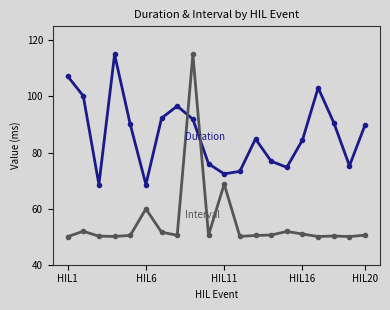

What is the smallest value displayed?

50.0